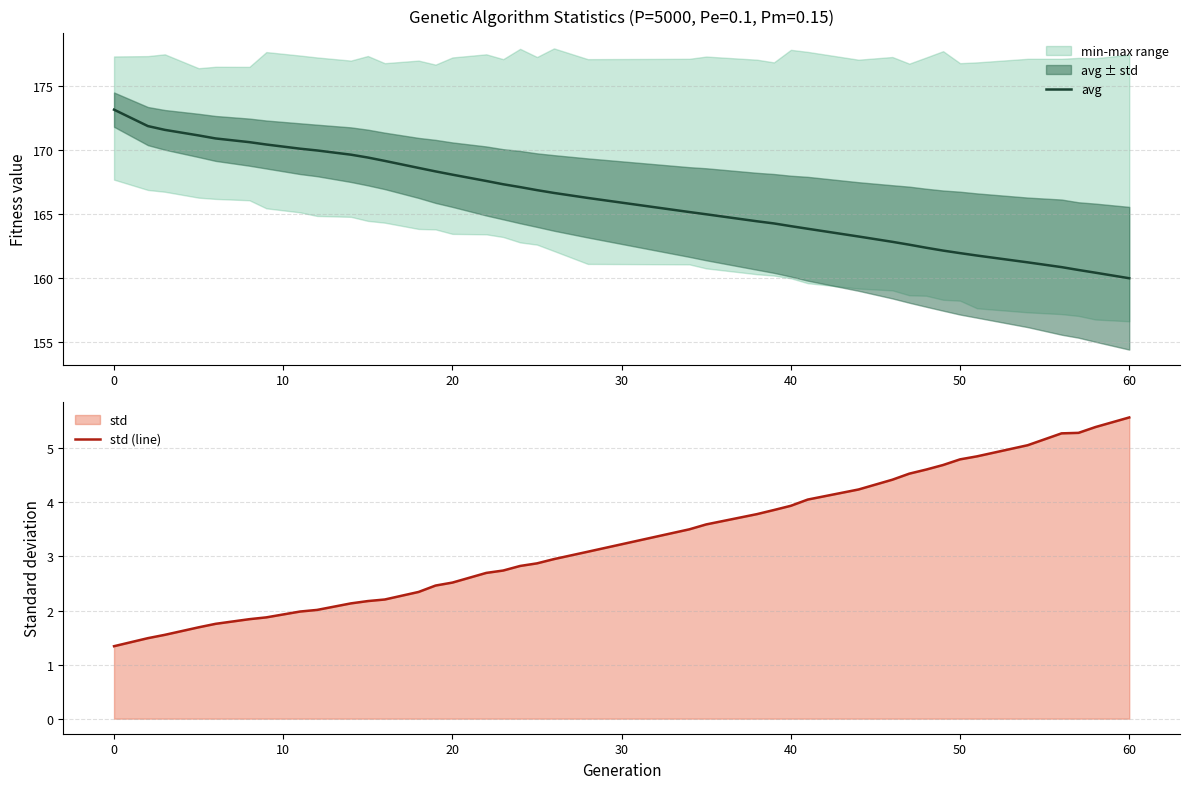

True or false: std (line) and avg intersect in this chart.

False